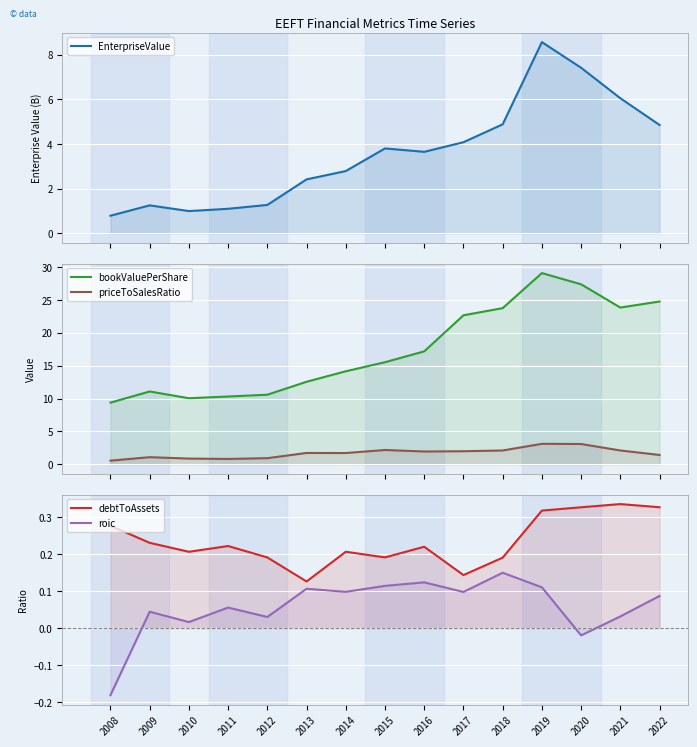

What is the difference between the highest and lowest values at 2022?

24.7